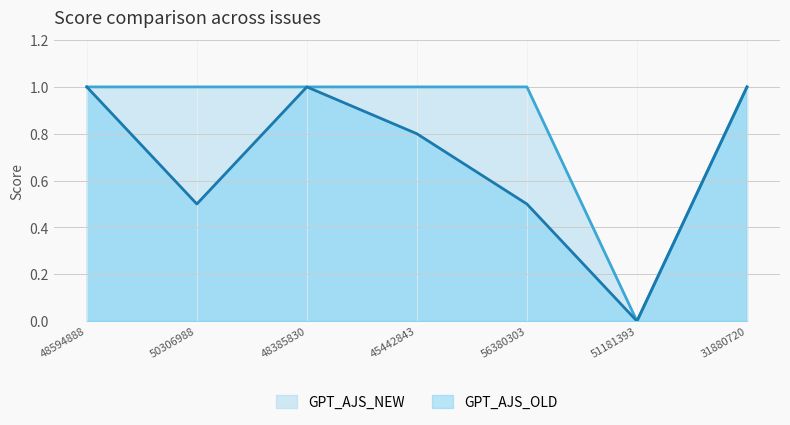

How many series are shown in this chart?

2